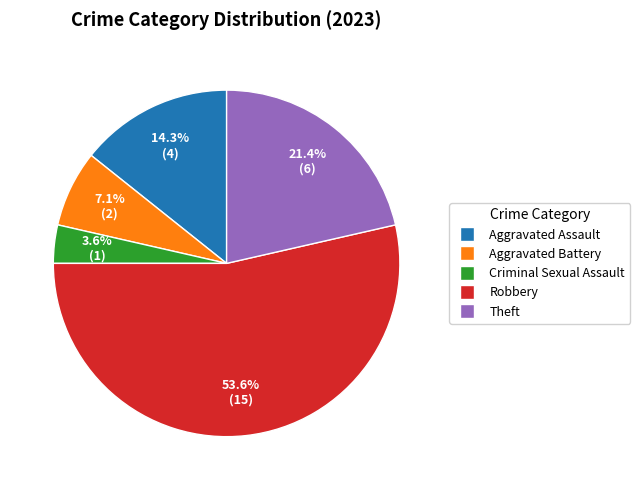

Does any single category account for the majority?

Yes